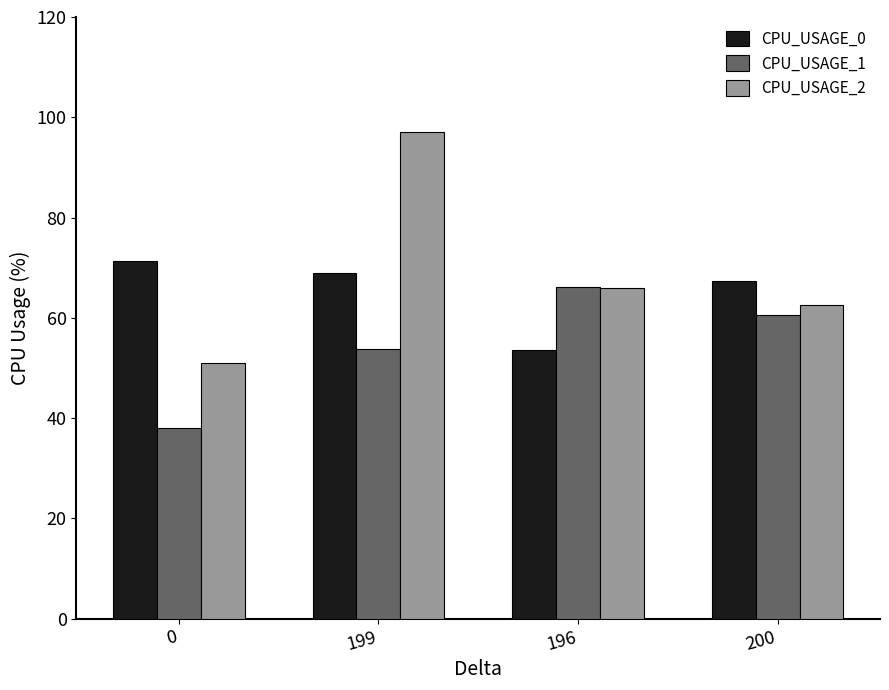

Where does the CPU_USAGE_2 series first go above 65?

199